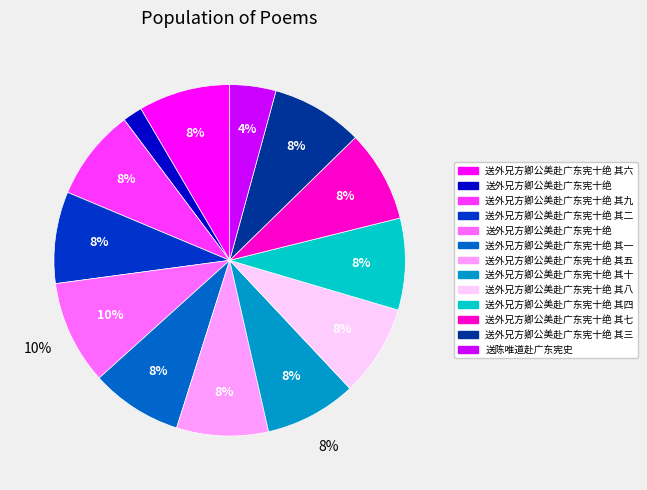

To the nearest percent, what is the difference between the largest and smallest slice percentages?

8%